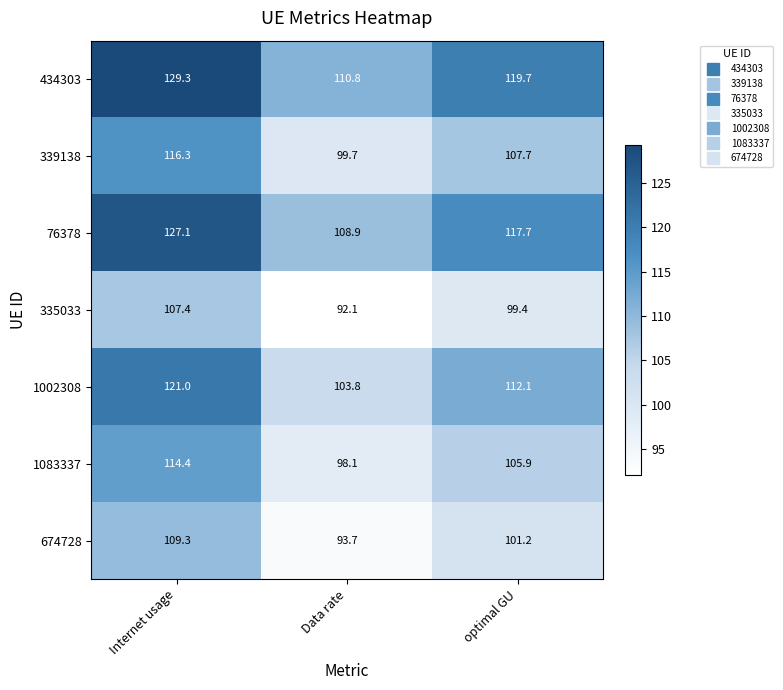

Which label corresponds to the largest value in the chart?

Internet usage